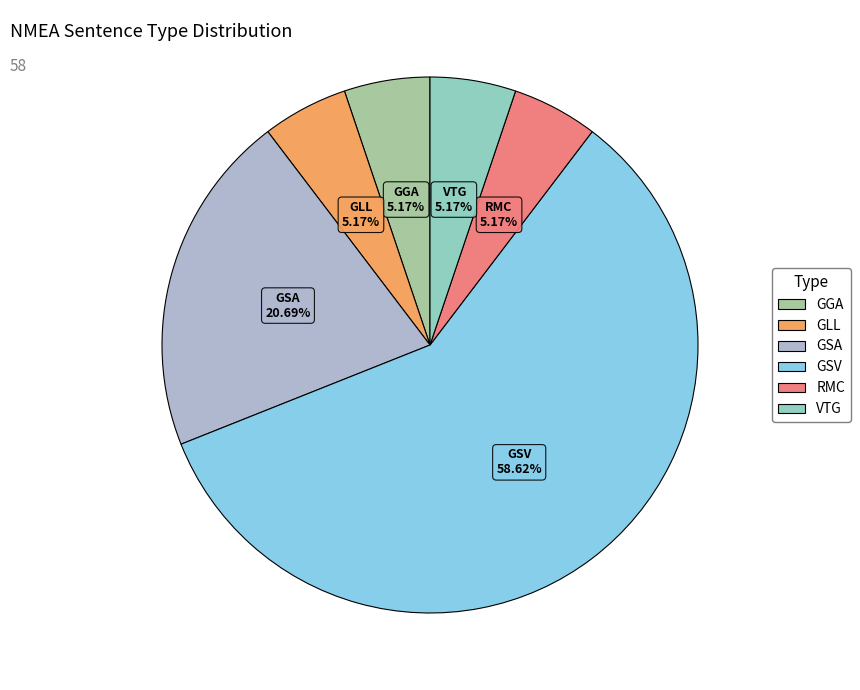

Is it true that RMC is 1% of the pie?

False